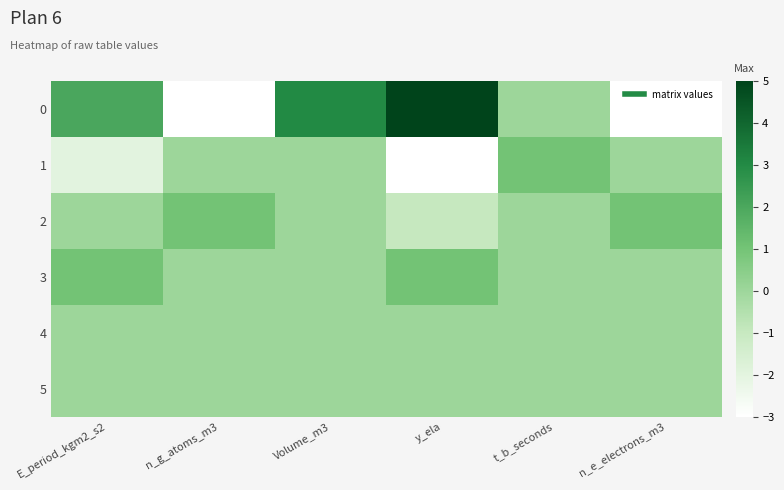

How many series are shown in this chart?

6